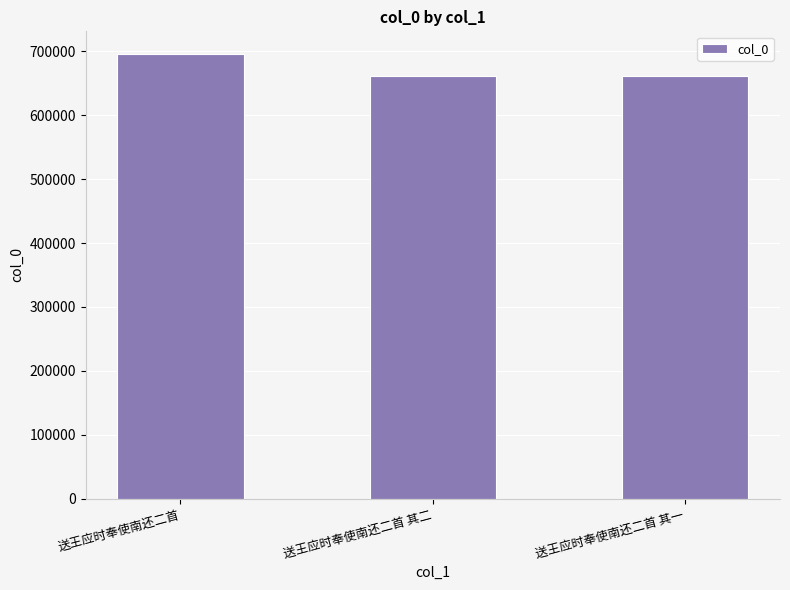

What is the approximate value at 送王应时奉使南还二首 其二?

661925